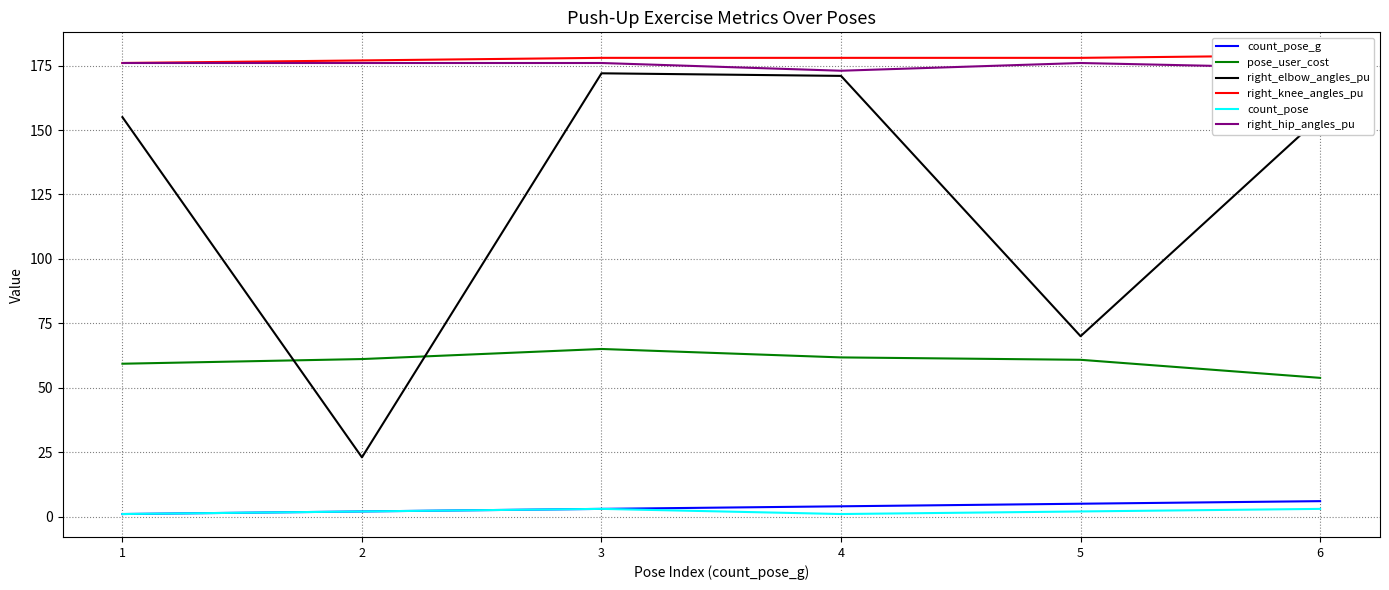

The right_knee_angles_pu series shows 79.4 at 5. True or false?

False